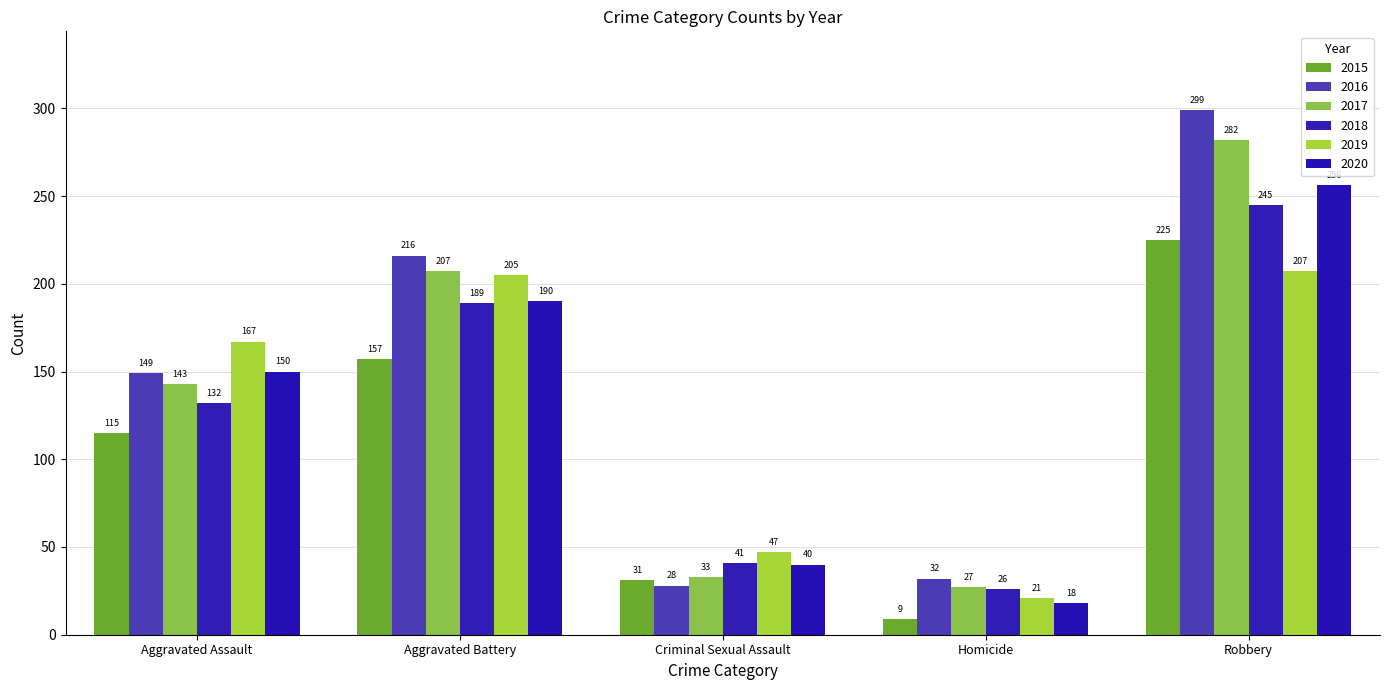

At which label does 2019 reach its peak?

Robbery